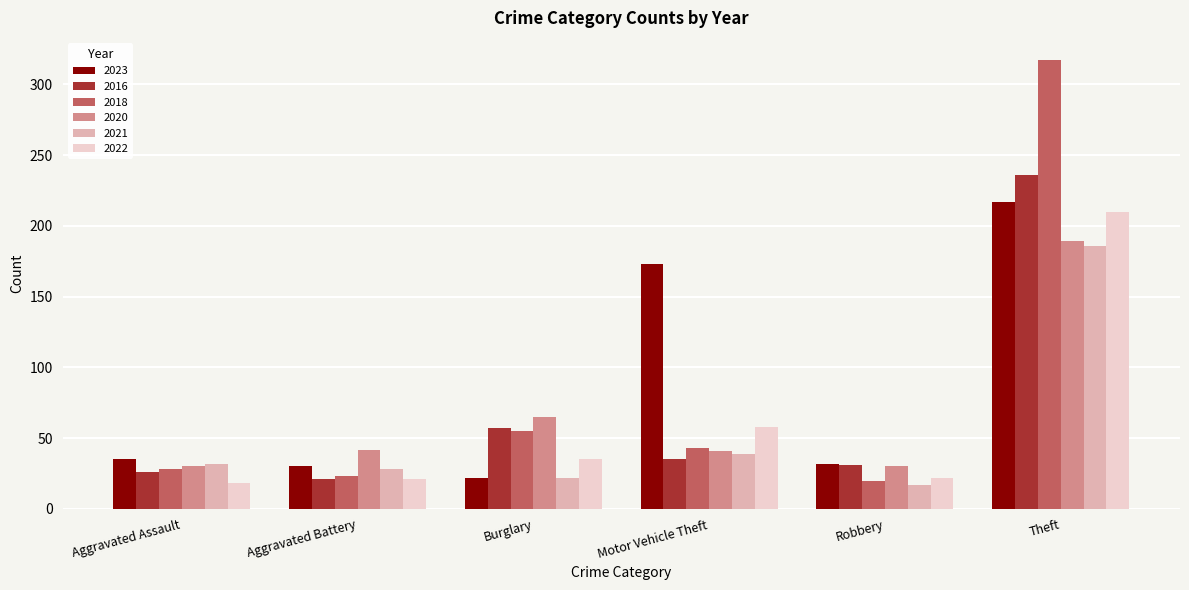

What is the label of the 5th bar from the left?

Robbery